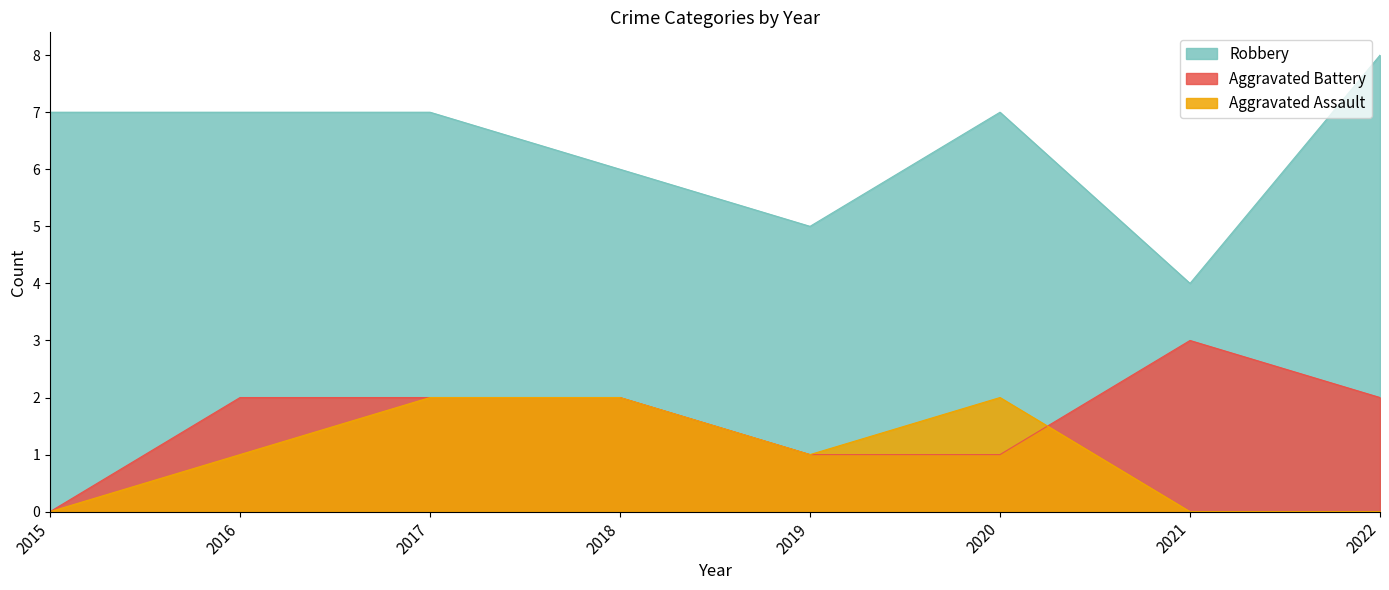

Which series has the largest range (max minus min)?

Robbery